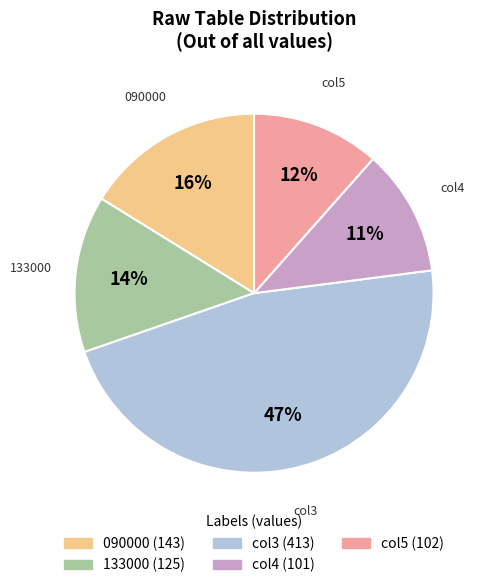

Is the sum of 133000 and col3 greater than half?

Yes